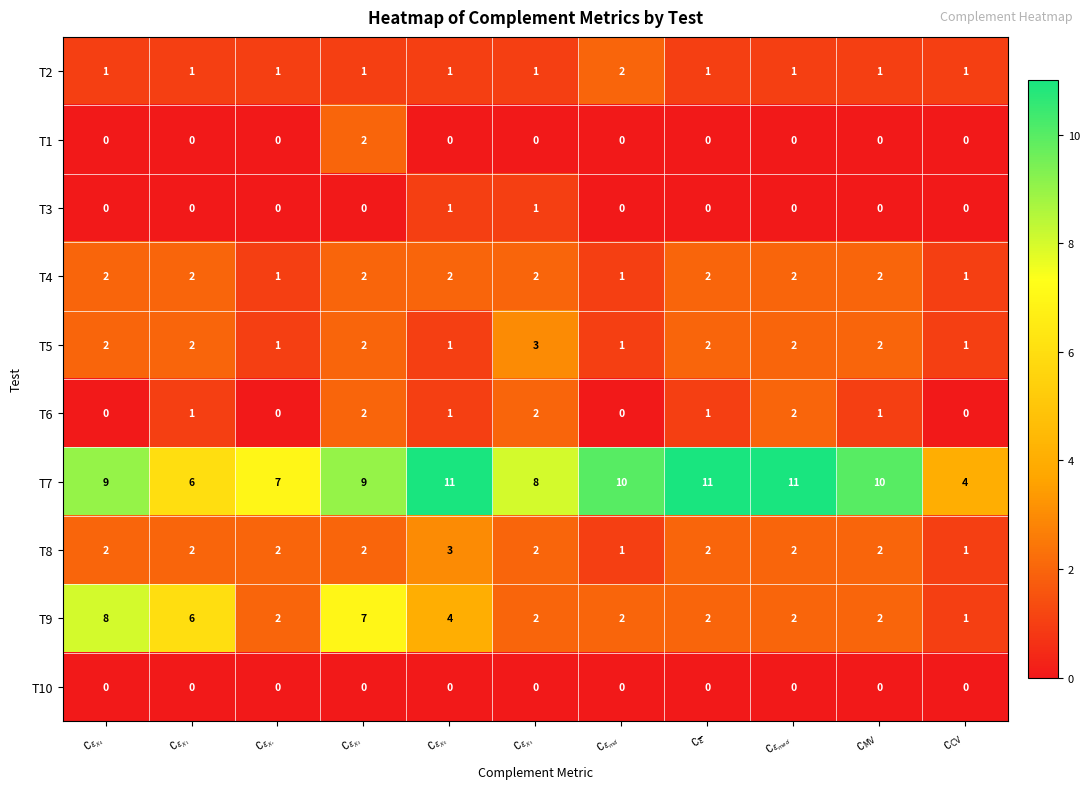

How many T4 values are between 1 and 2?

11